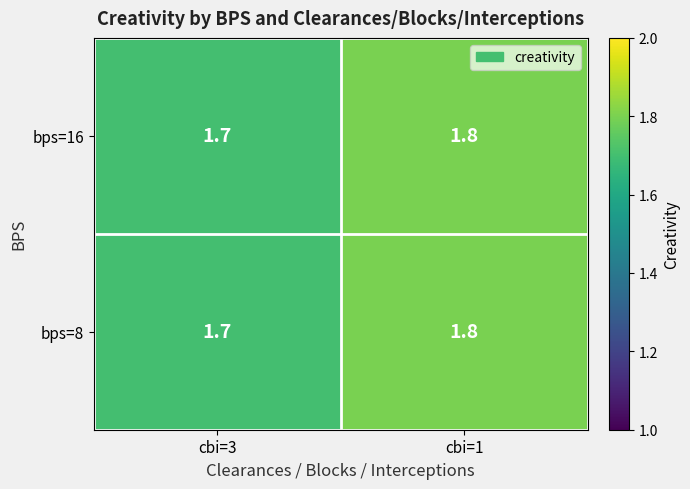

What is the highest value of the bps=16 series?

1.8